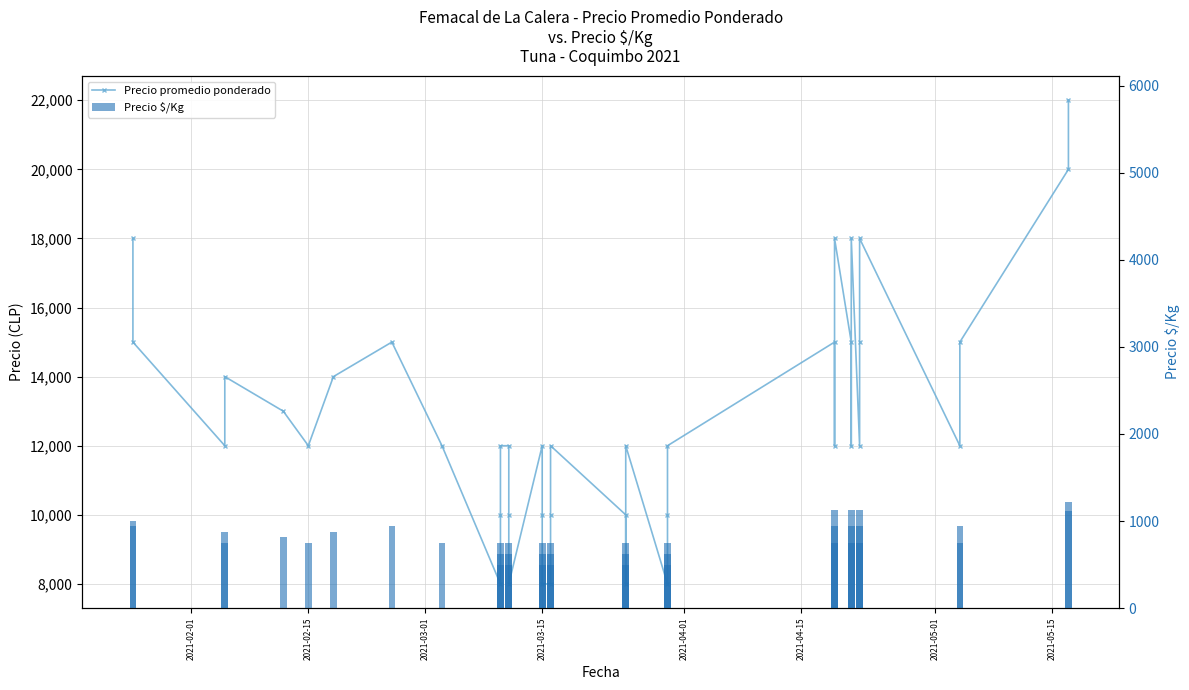

How many bars are there in each group?

2